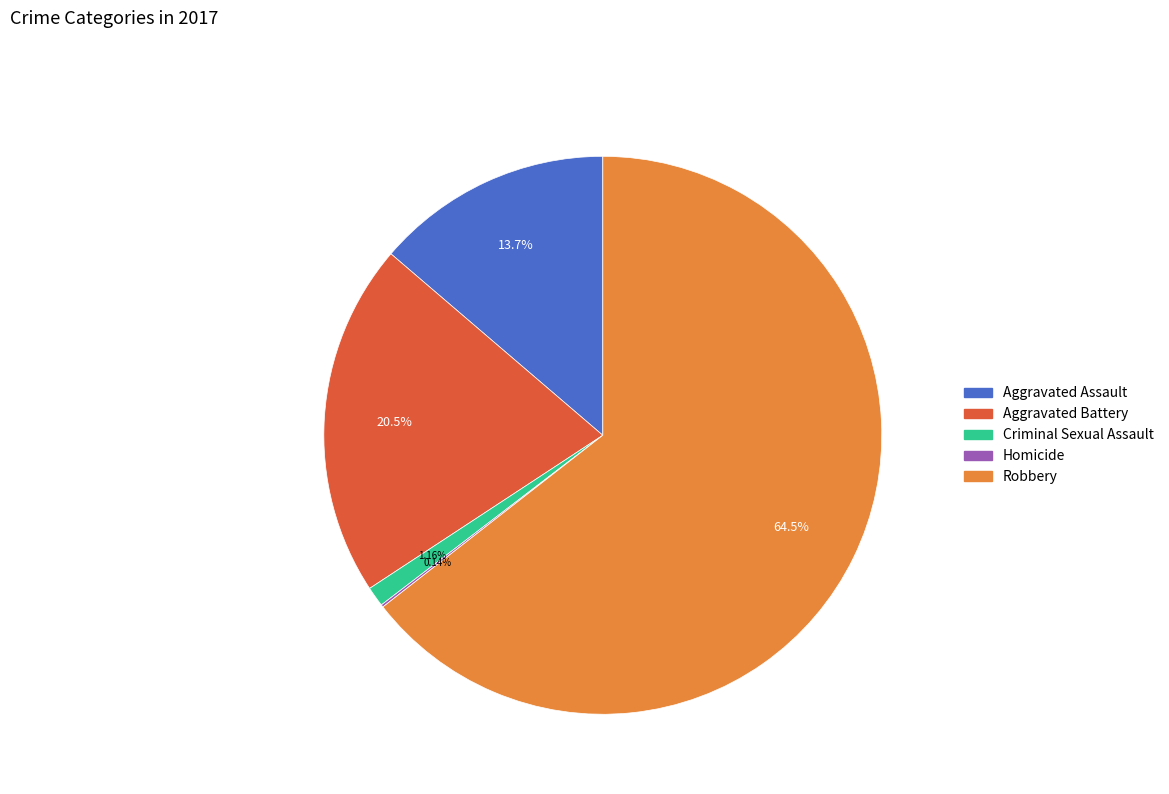

What is the largest slice in the pie chart?

Robbery